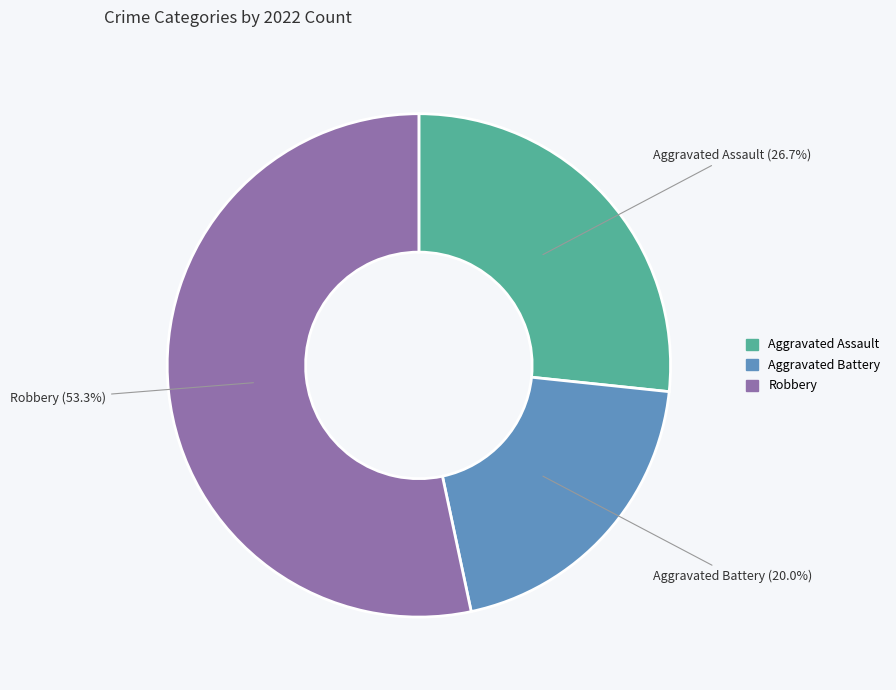

Is there a majority slice in this chart?

Yes